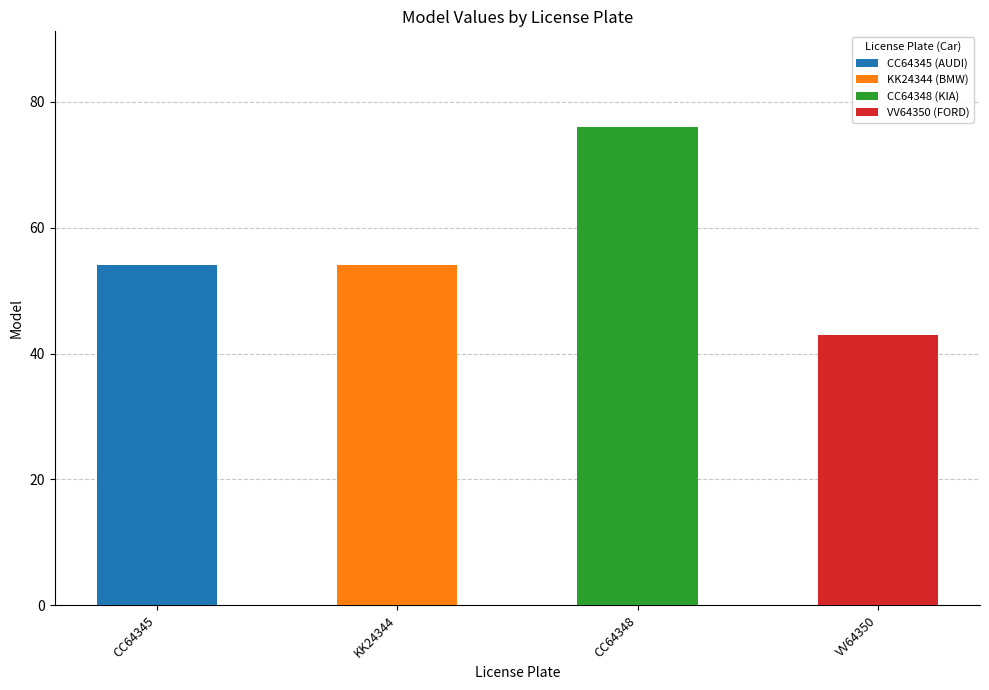

What is the label of the 2nd bar from the right?

CC64348